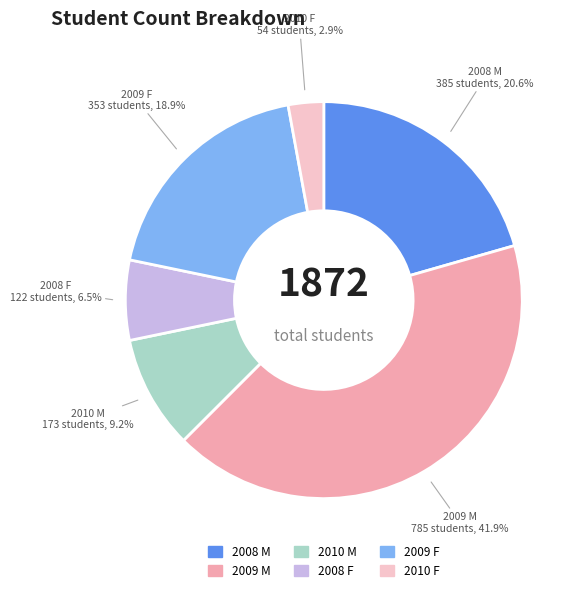

The 2010 M slice represents 9% of the pie. True or false?

True